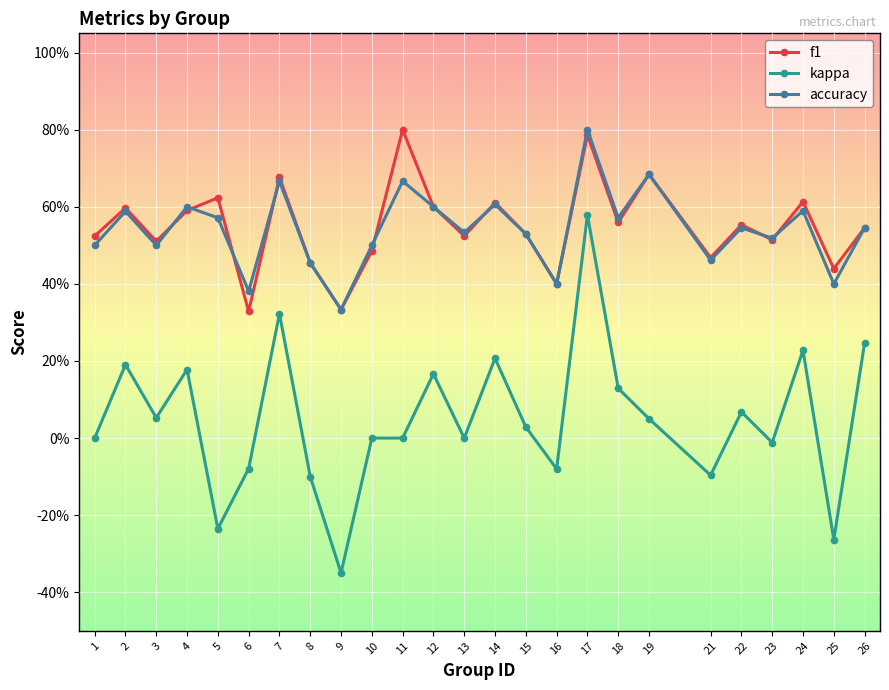

Is the value of accuracy at 4 greater than the value of kappa at 9?

Yes